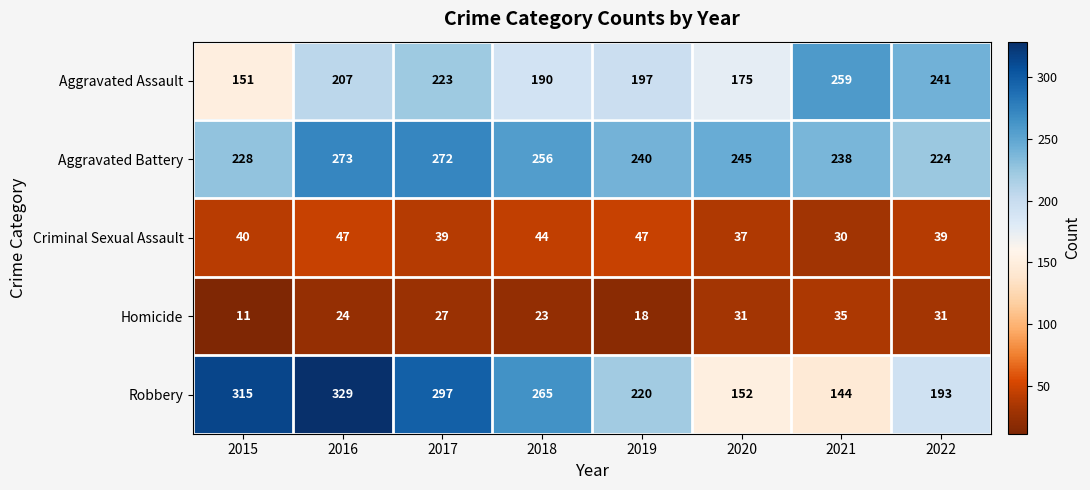

Which series has the largest total across all categories?

Aggravated Battery